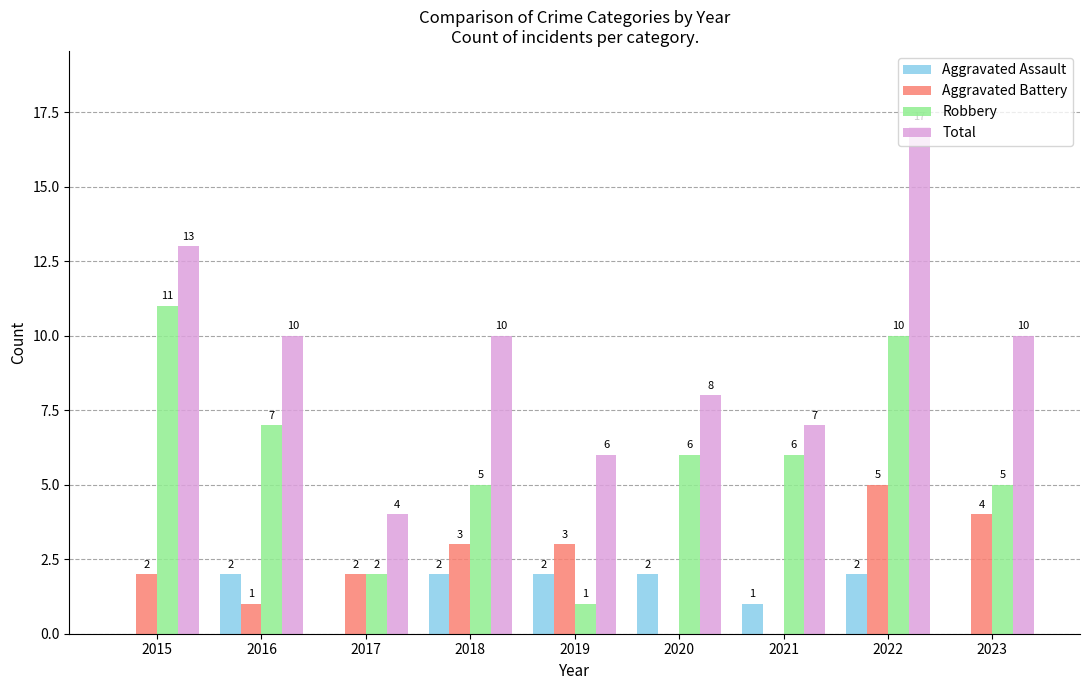

At which category is the sum across all series the highest?

2022